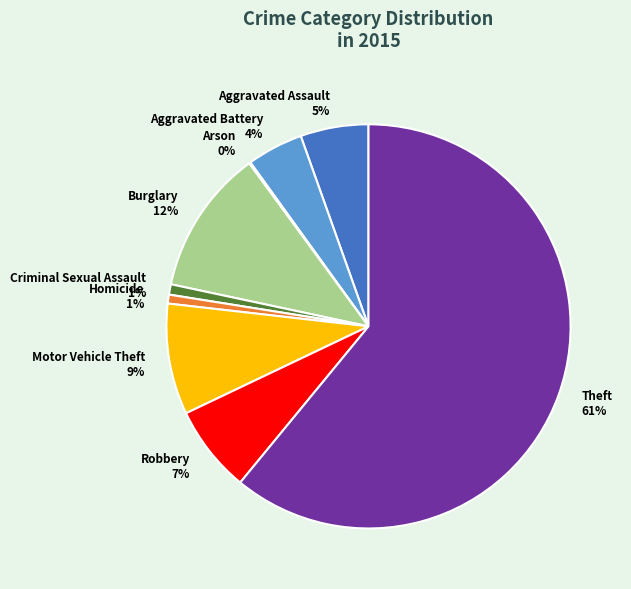

Is it true that Aggravated Assault 5% is 13% of the pie?

False